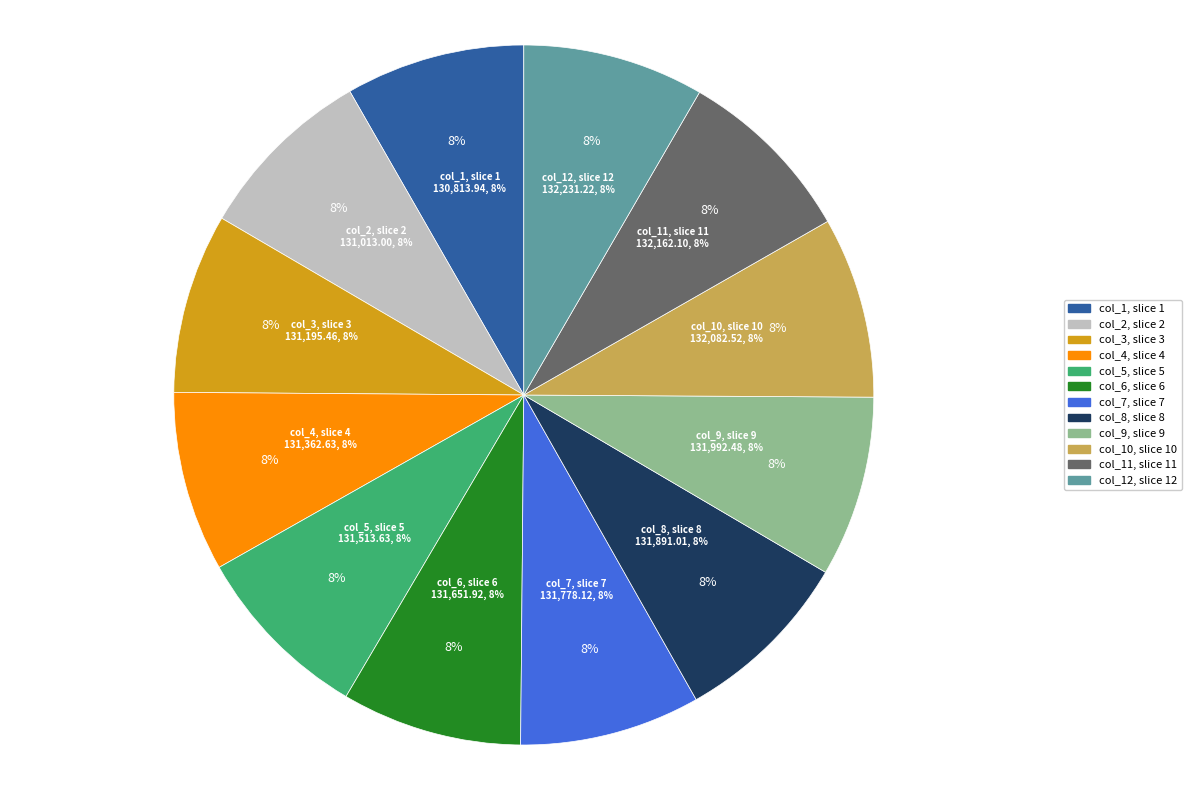

True or false: col_2 accounts for 8% of the total.

True